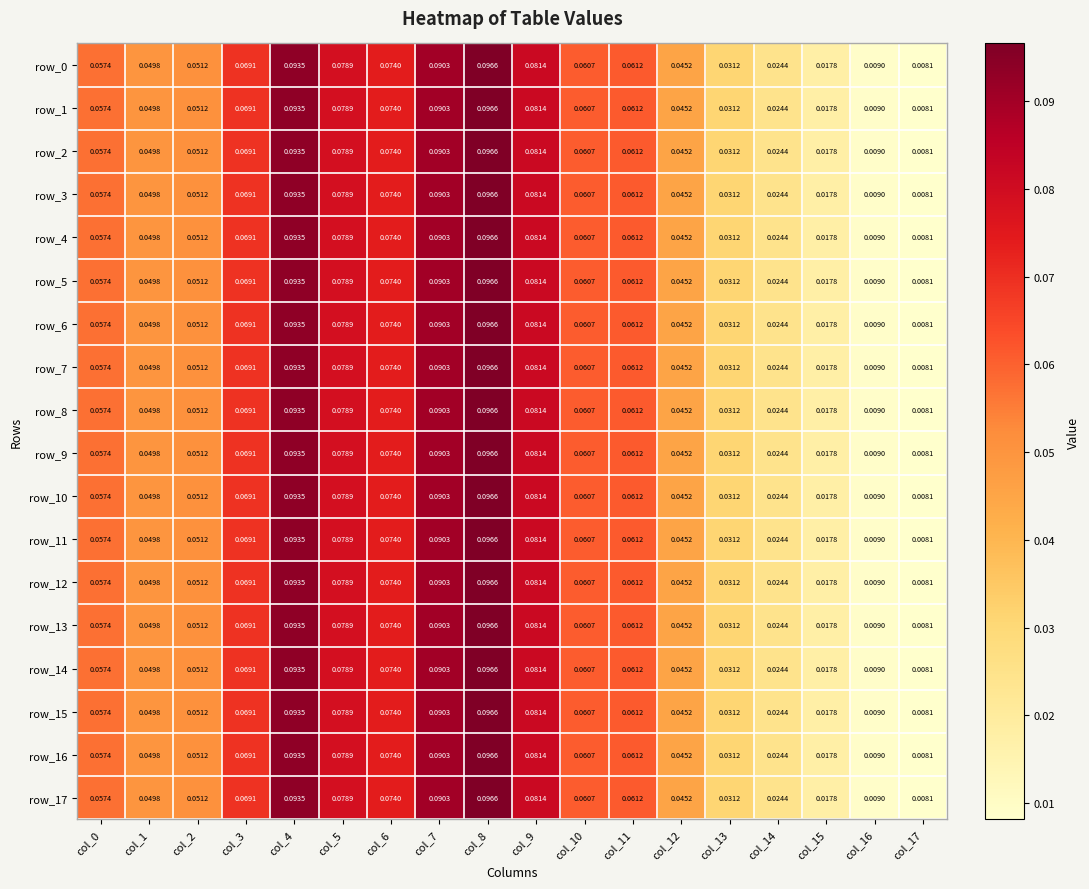

Which category has the lowest value across all series?

col_17